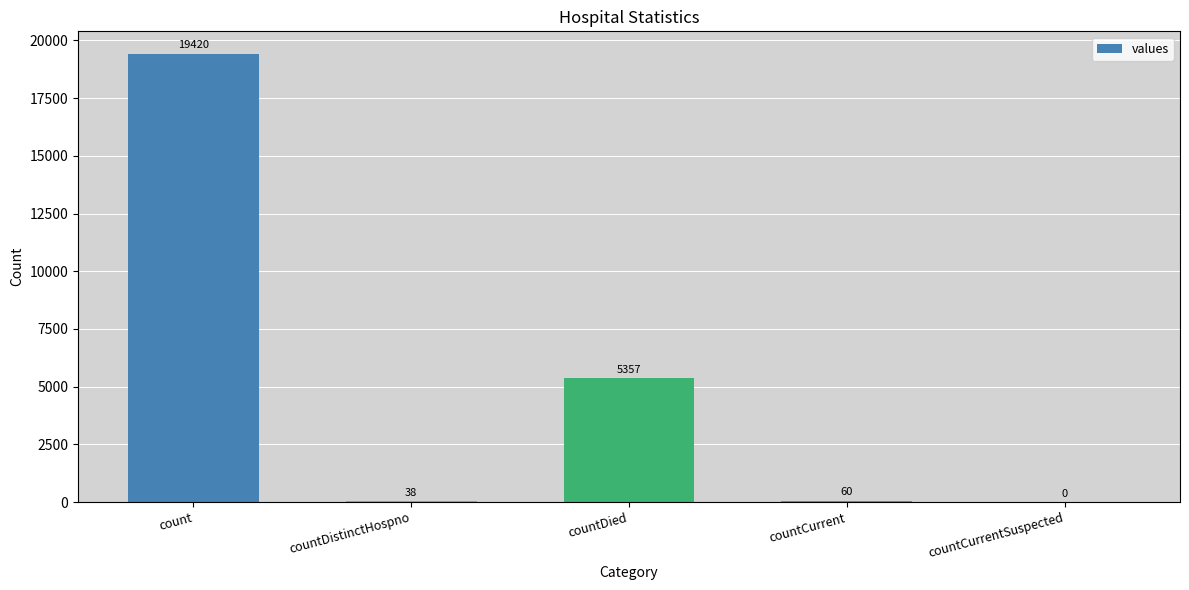

Between countCurrent and countCurrentSuspected, which is larger?

countCurrent